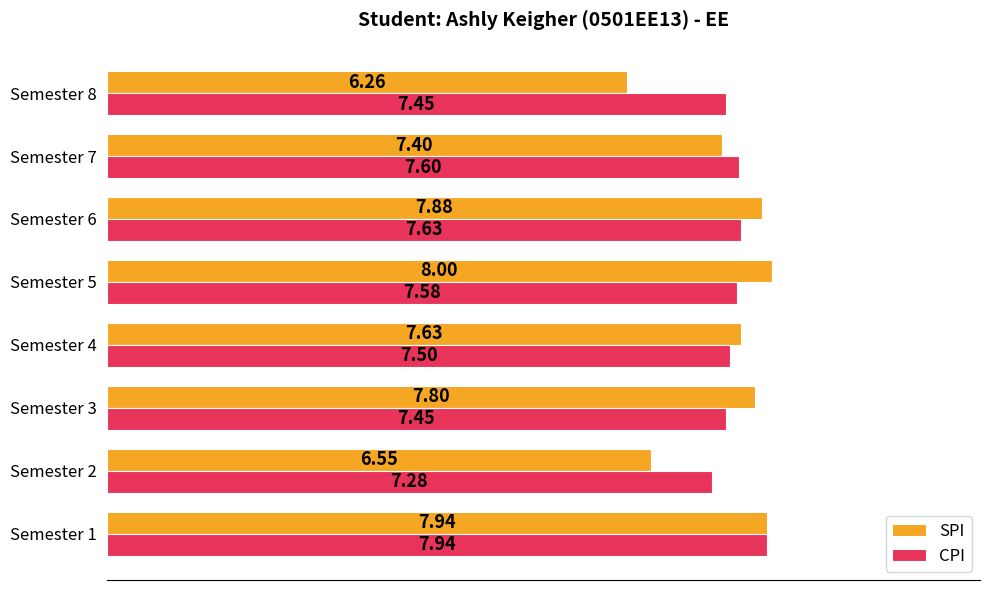

What are all the series names shown in the legend?

SPI, CPI